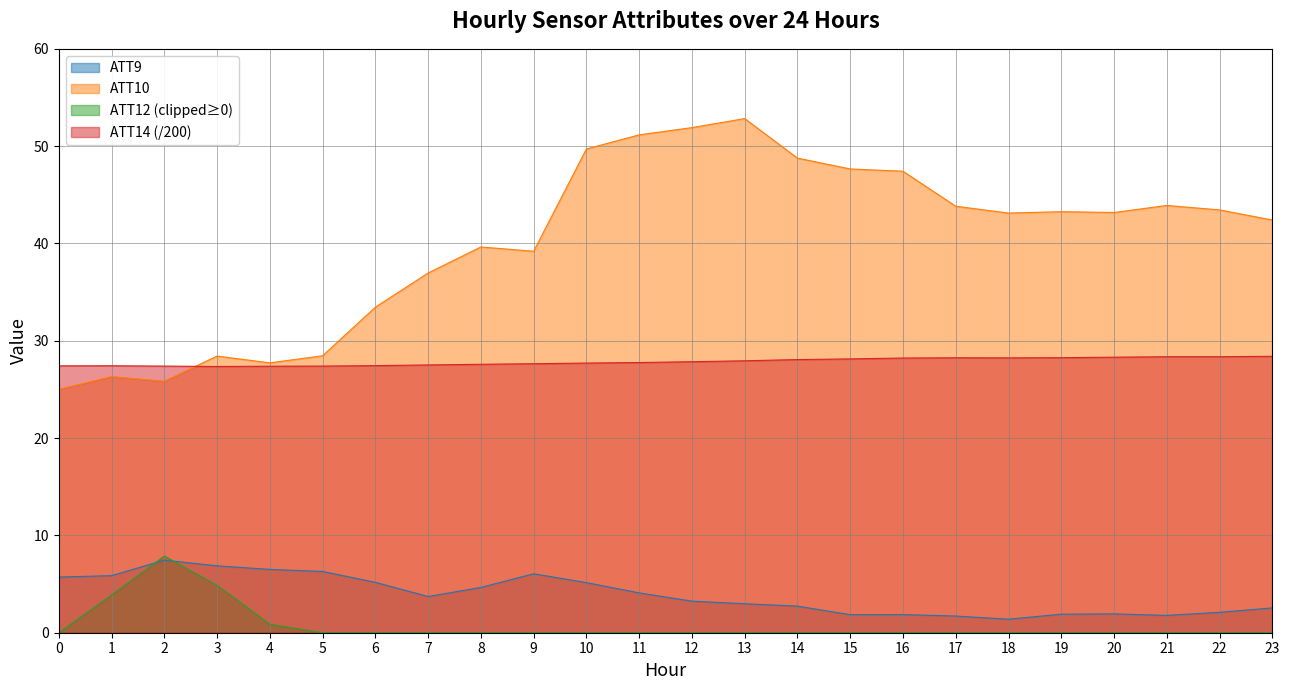

What value does the ATT10 series have at 19?

43.3